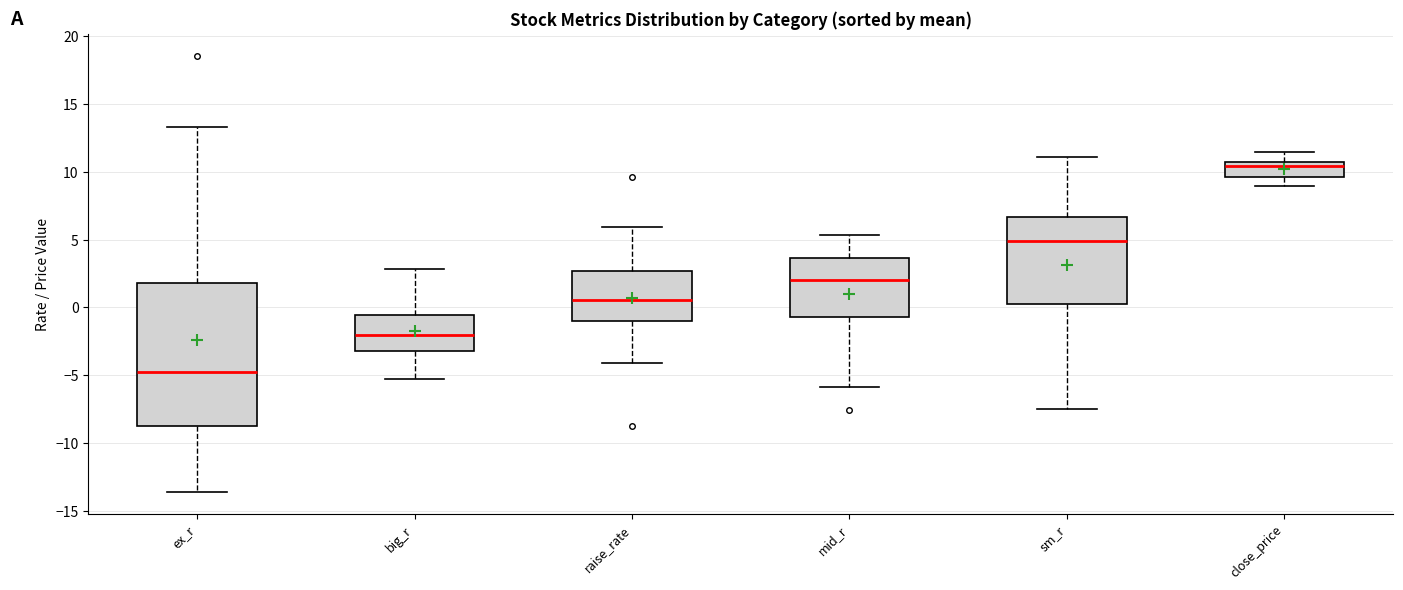

Comparing the boxes themselves (not the whiskers), which one is the tallest?

ex_r